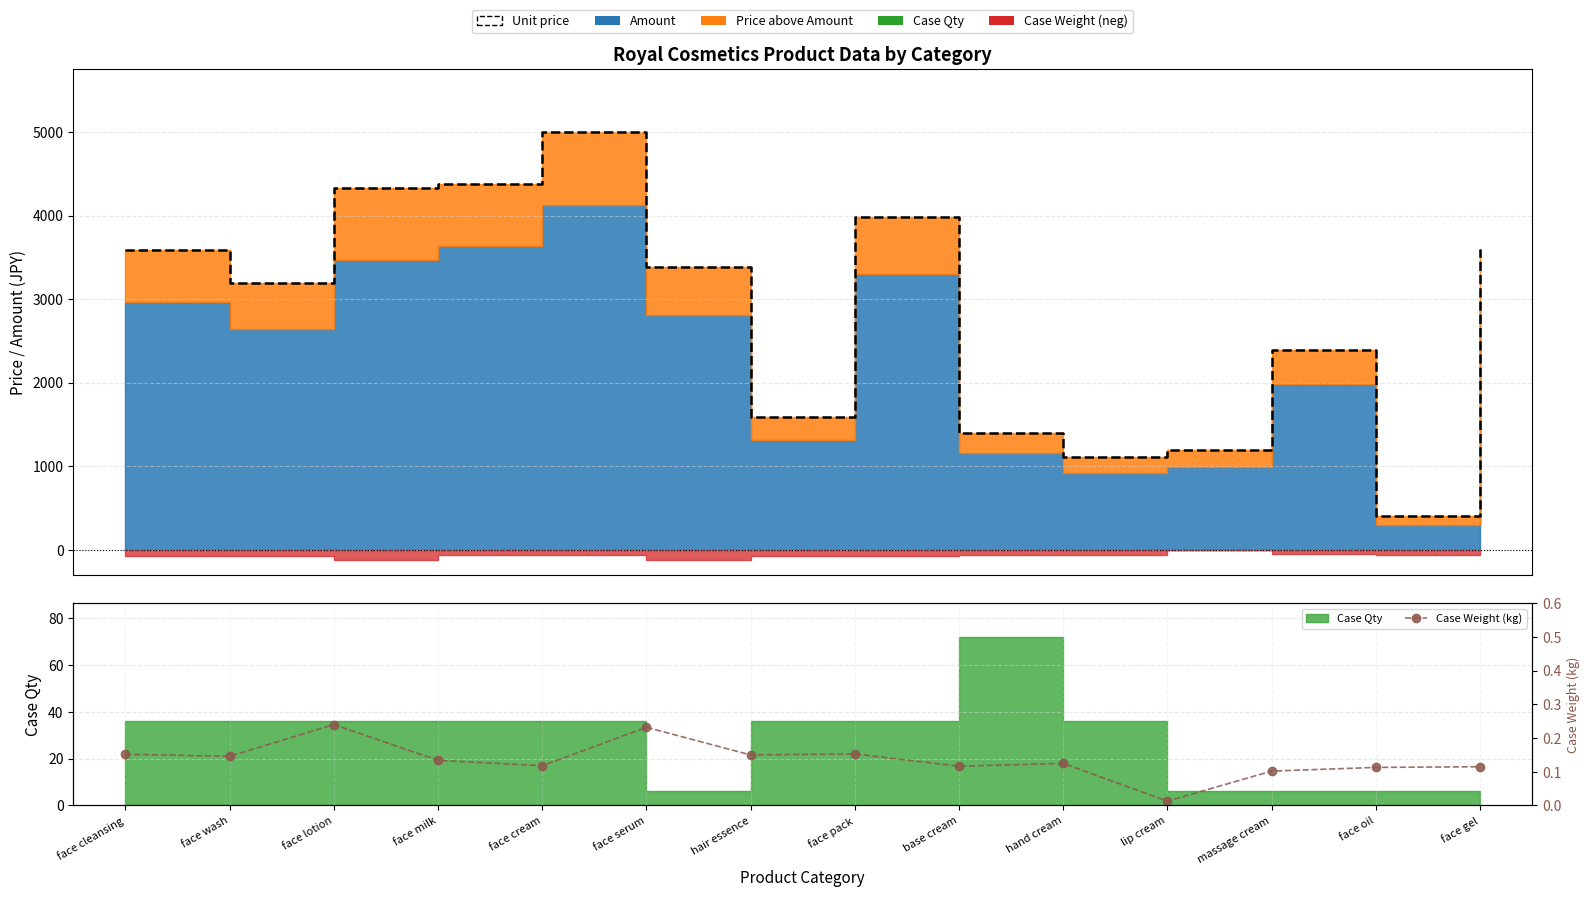

List the labels in order of Case Weight (kg) value, smallest first.

lip cream, massage cream, face oil, face gel, base cream, face cream, hand cream, face milk, face wash, hair essence, face cleansing, face pack, face serum, face lotion